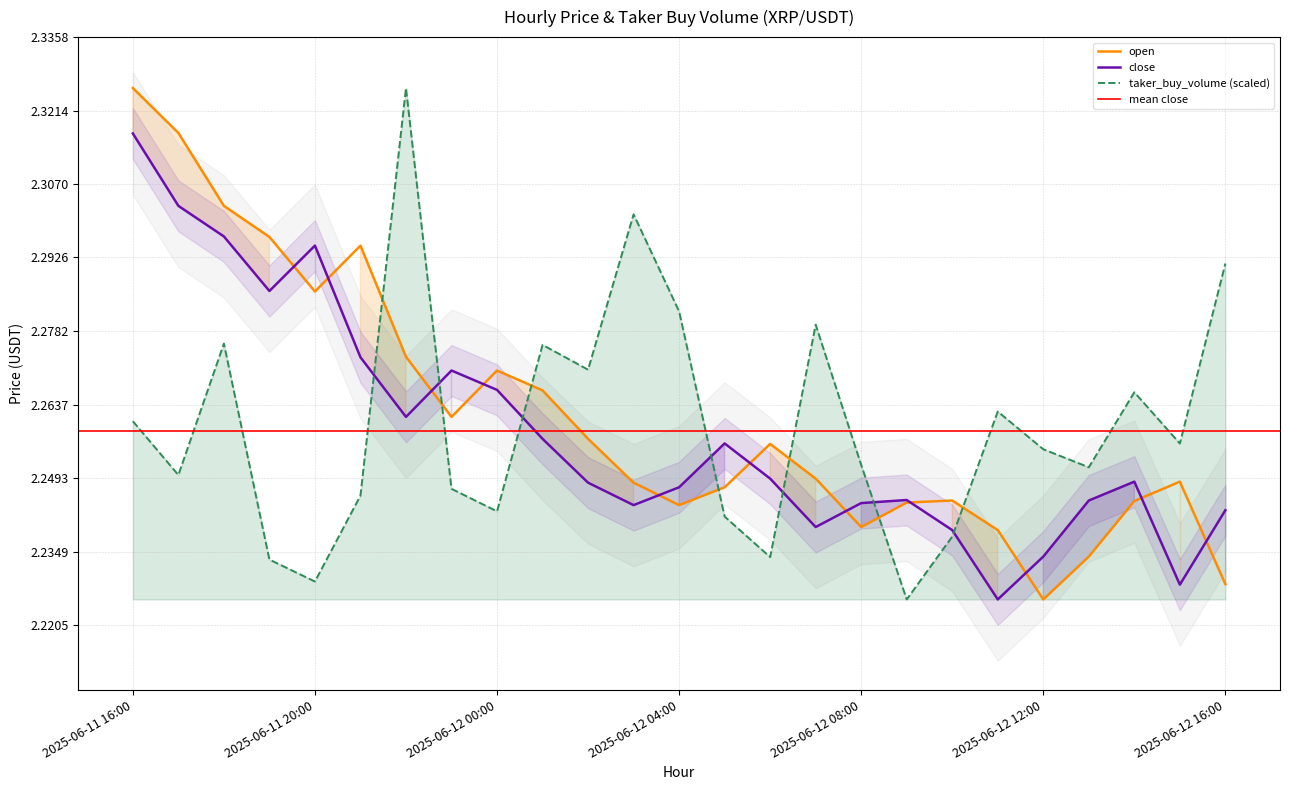

What is the spread (max minus min) of values at 2025-06-11 19:00?

0.1